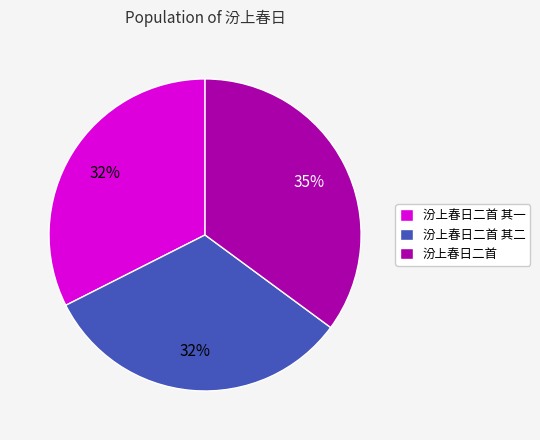

To the nearest percent, what portion does 汾上春日二首 represent?

35%